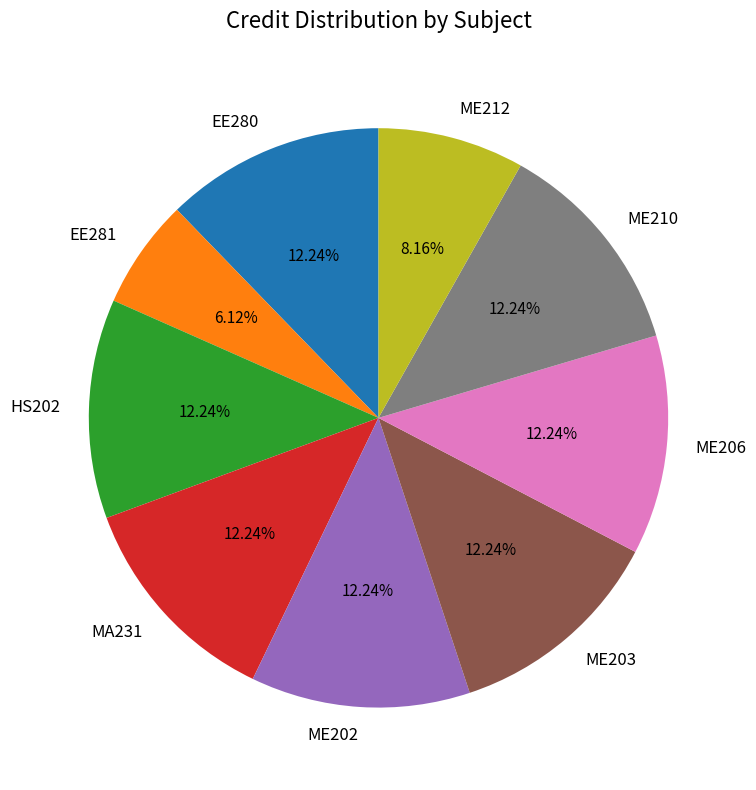

Does ME203 account for over 50% of the chart?

No